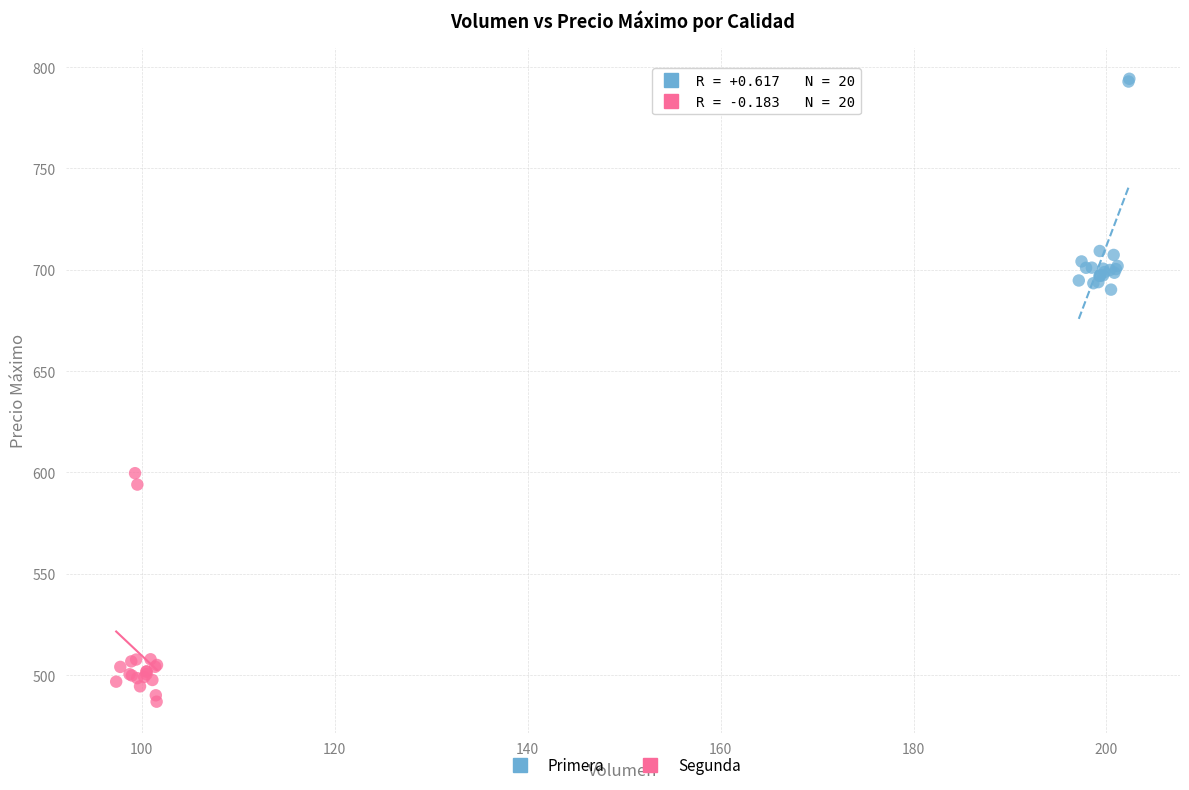

What are all the series names shown in the legend?

Primera, Segunda